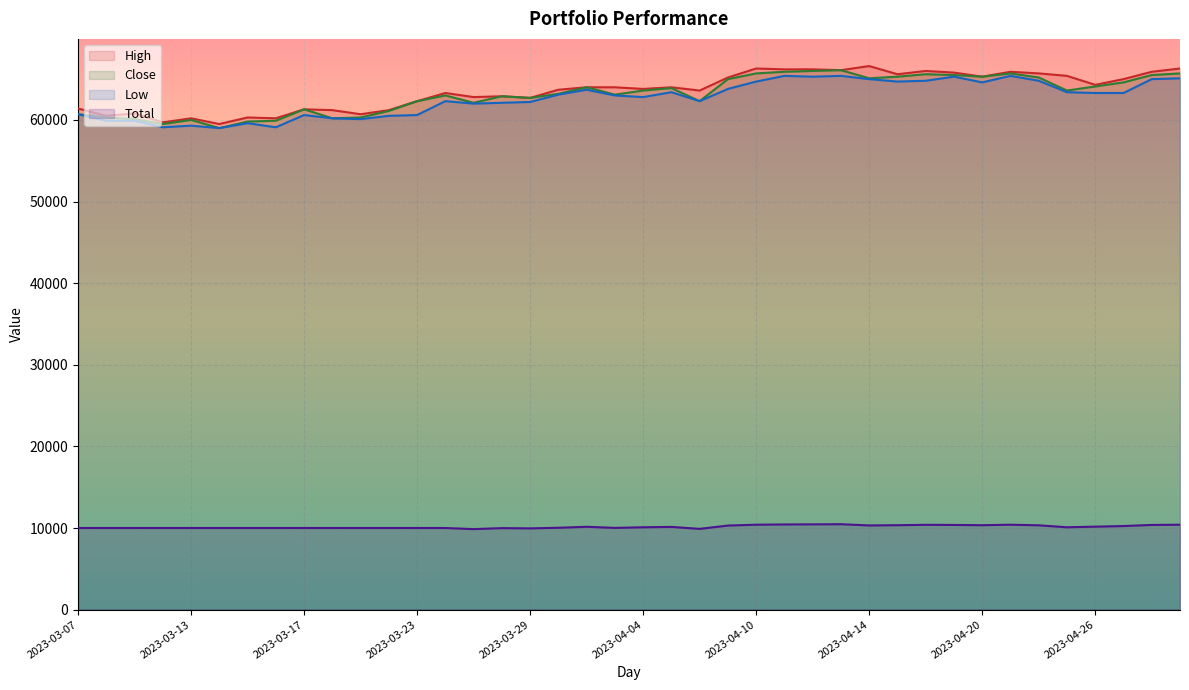

What is the spread (max minus min) of values at 2023-04-04?

53710.3